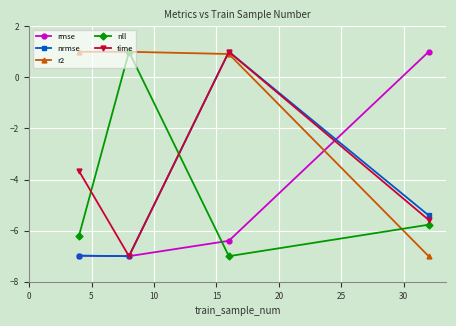

Reading left to right, transcribe all the data shown in this chart.

rmse: -7.0	-7.0	-6.4	1.0
nrmse: -7.0	-7.0	1.0	-5.4
r2: 1.0	1.0	0.9	-7.0
nll: -6.2	1.0	-7.0	-5.8
time: -3.7	-7.0	1.0	-5.6